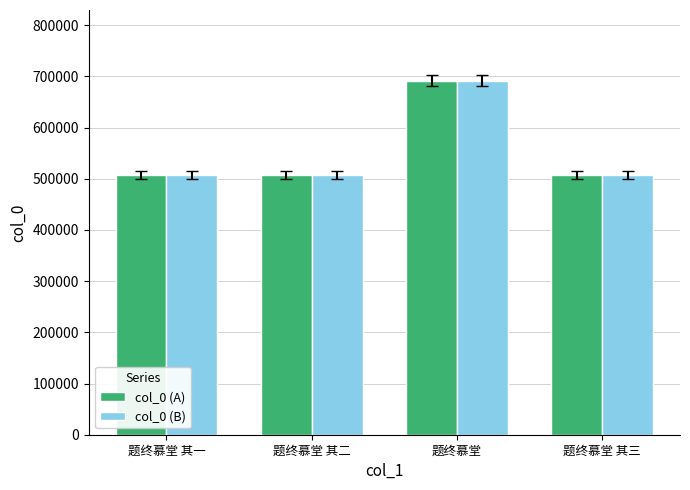

What is the minimum value for col_0 (B)?

507728